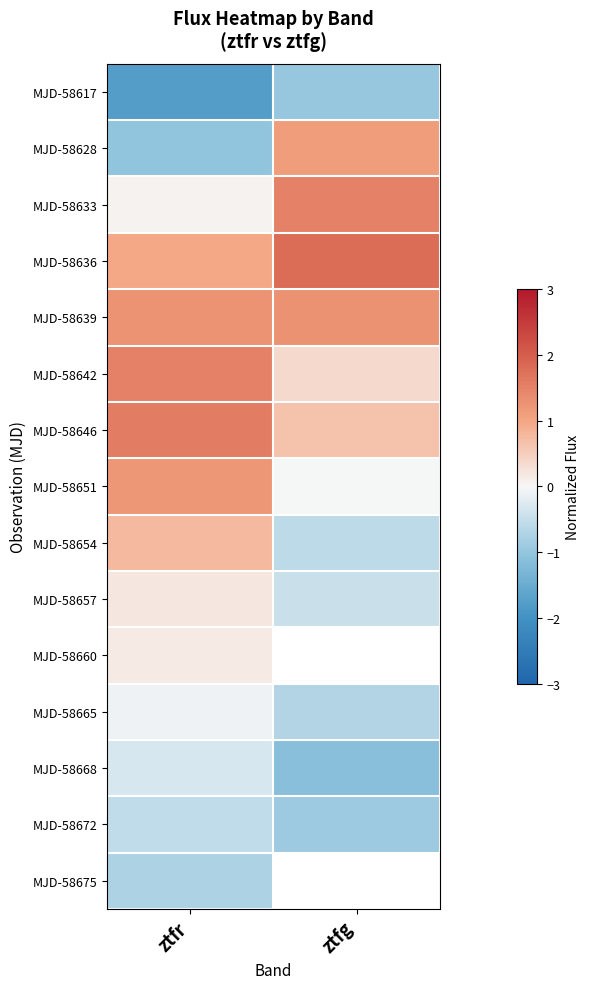

Which category has the highest value in the MJD-58657 series?

ztfr